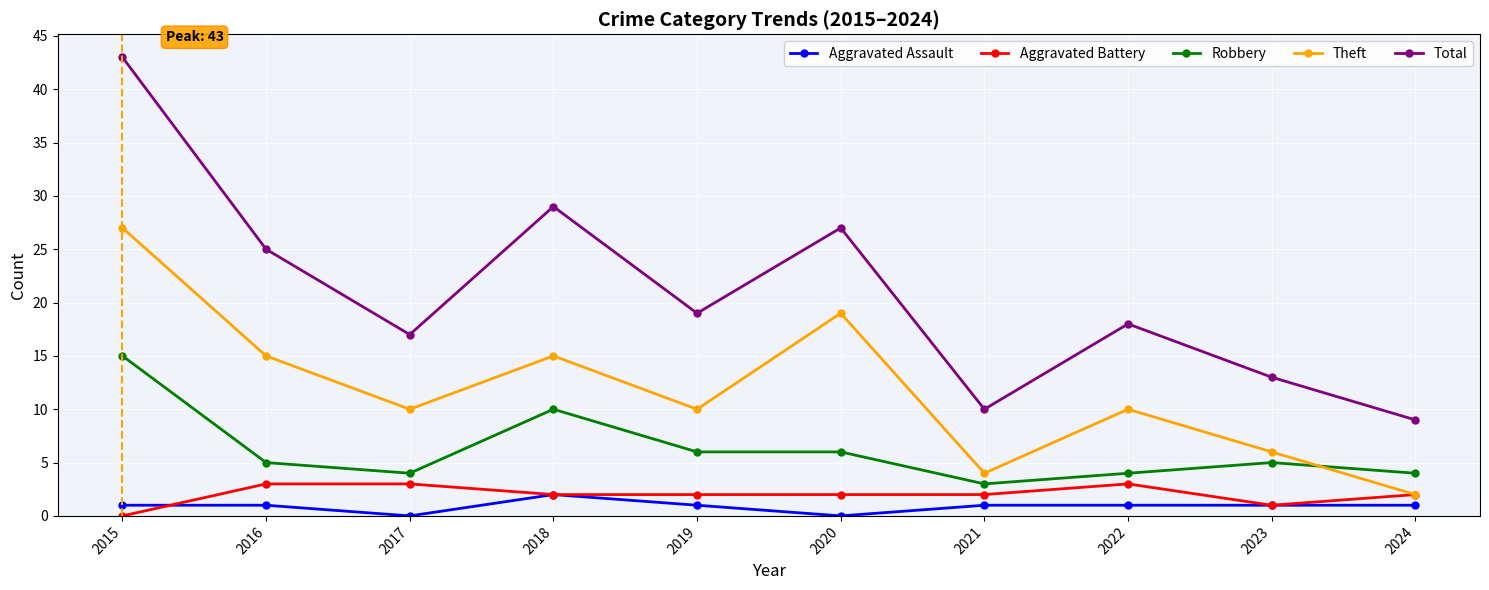

At which category is the sum across all series the highest?

2015